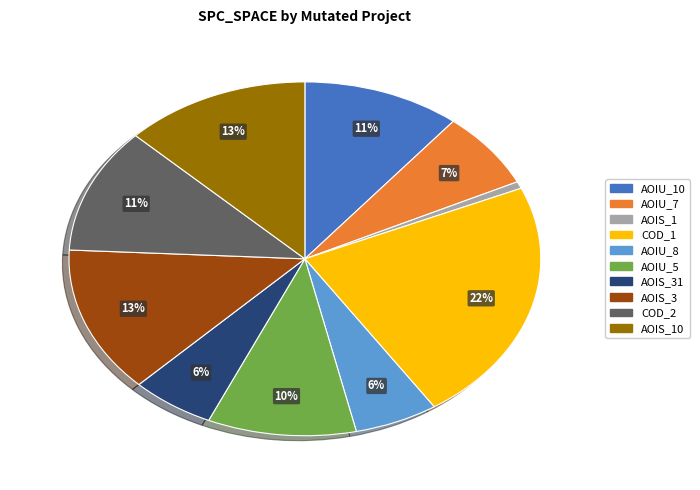

To the nearest percent, what is the average slice percentage?

10%